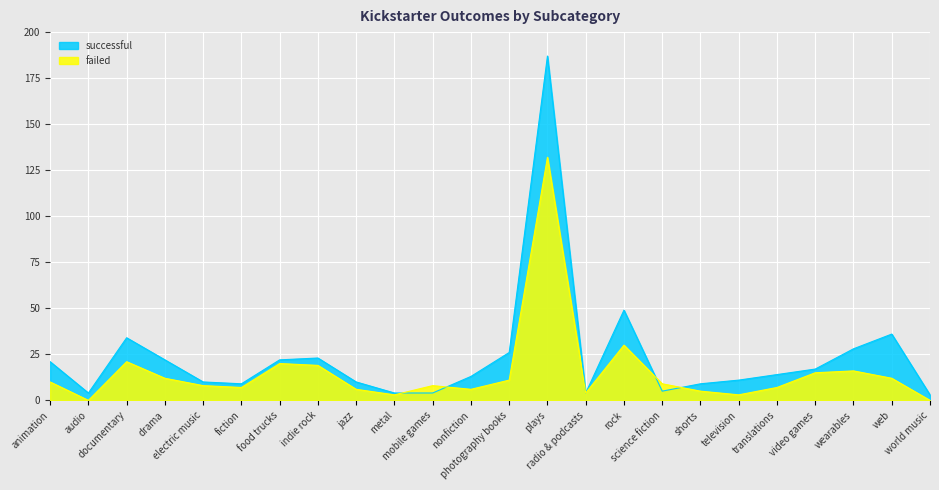

What is the sum of the failed values at television and jazz?

9